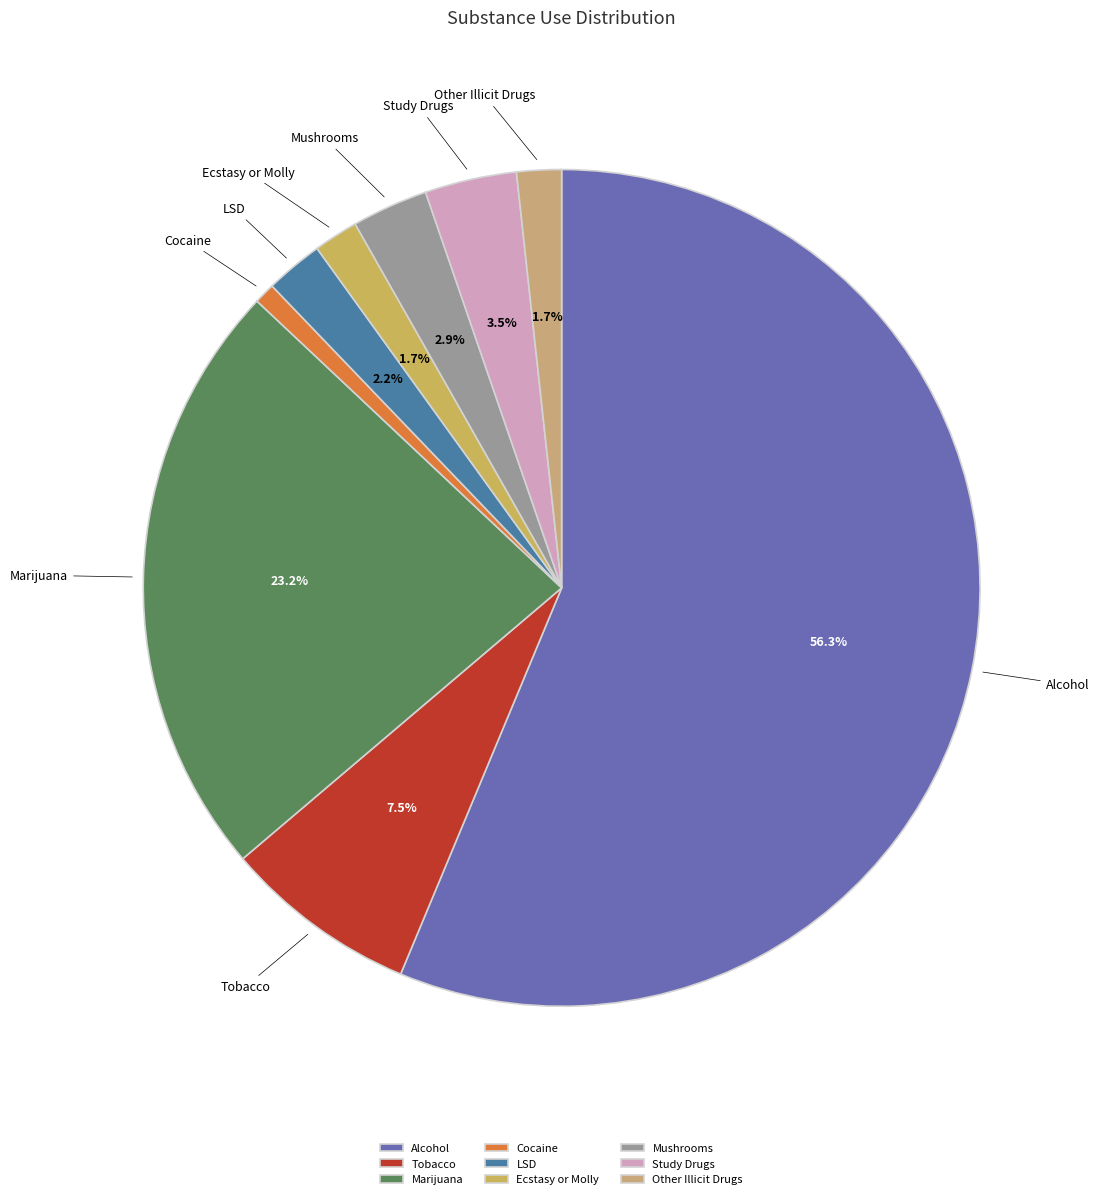

To the nearest percent, what percentage of the pie is Cocaine?

1%